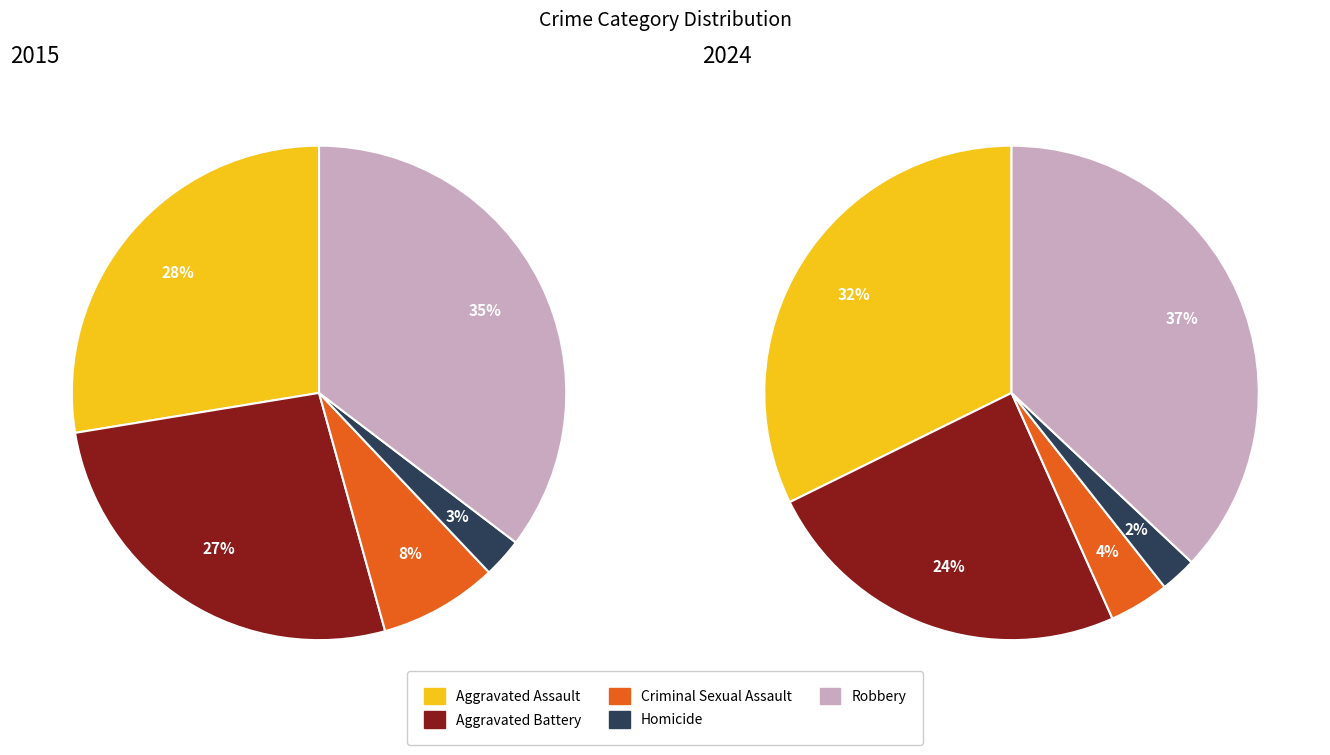

Rank the categories by value from lowest to highest.

Homicide, Criminal Sexual Assault, Aggravated Battery, Aggravated Assault, Robbery